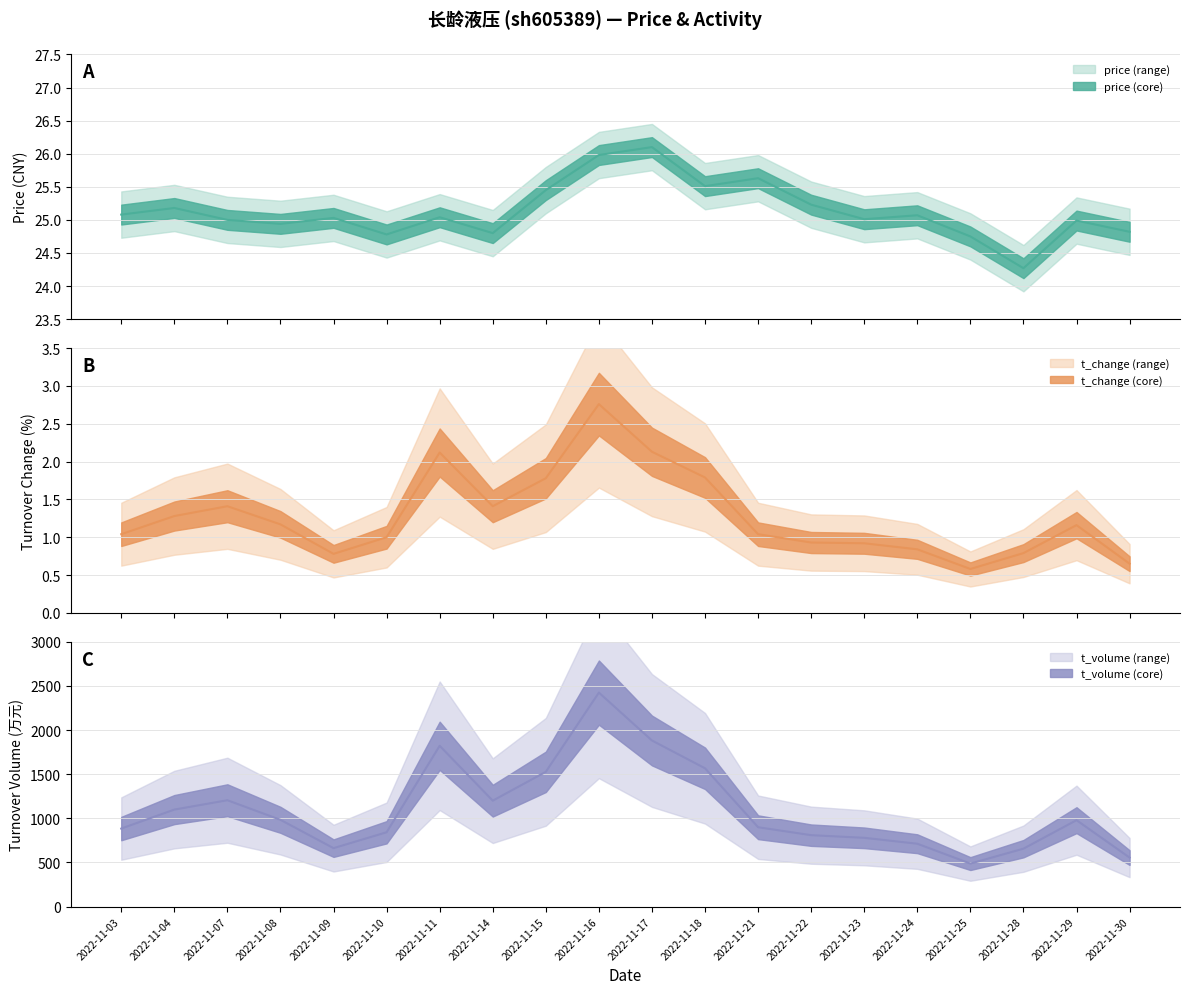

What is the approximate value of t_volume at 2022-11-04?

1099.0